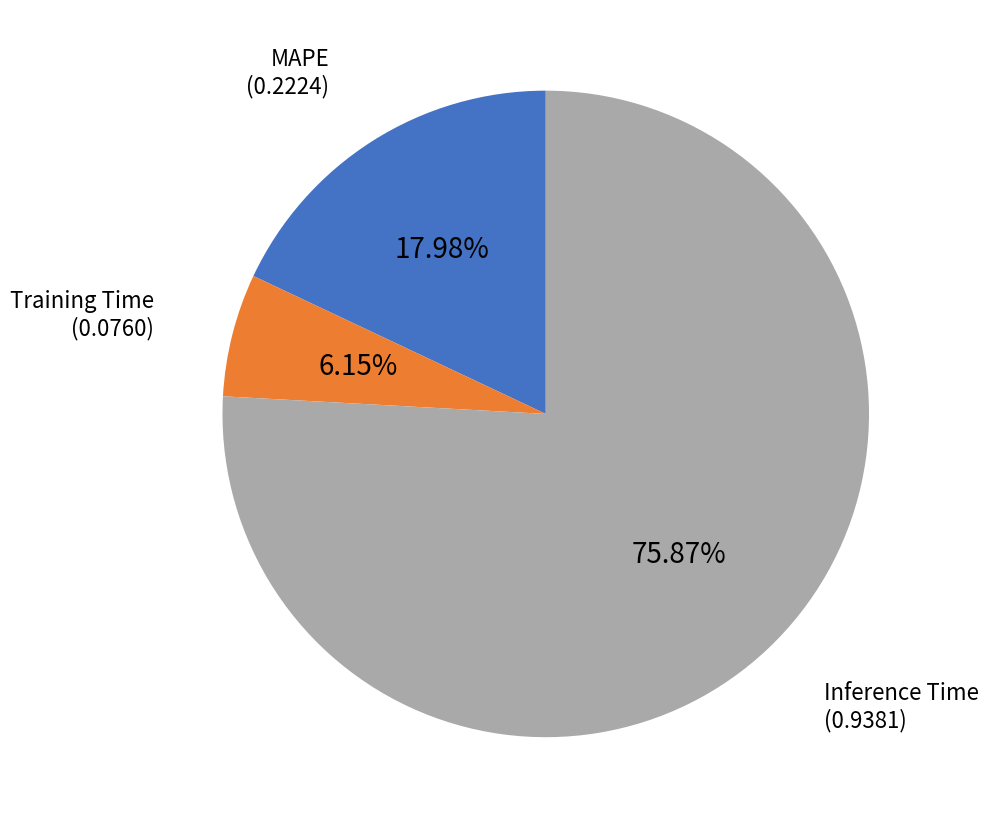

To the nearest percent, what percentage of the pie is MAPE?

18%